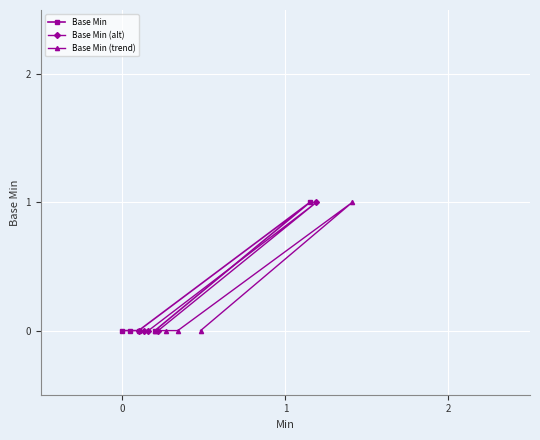

What is the difference between the maximum and minimum values in the Base Min (alt) series?

1